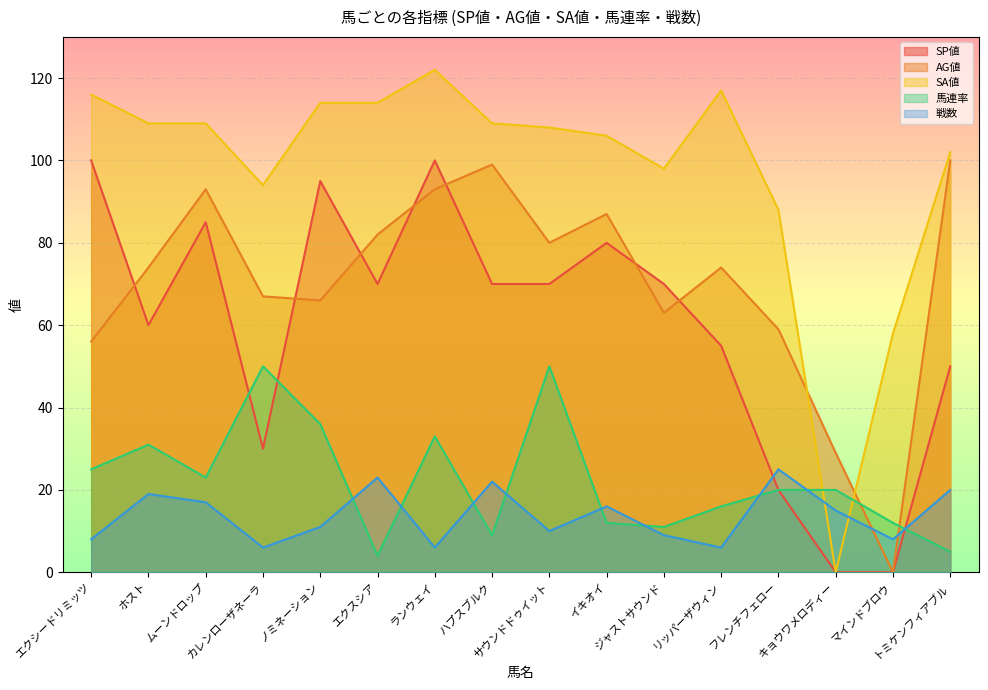

After their last crossing, which series has the higher values: SP値 or 馬連率?

SP値